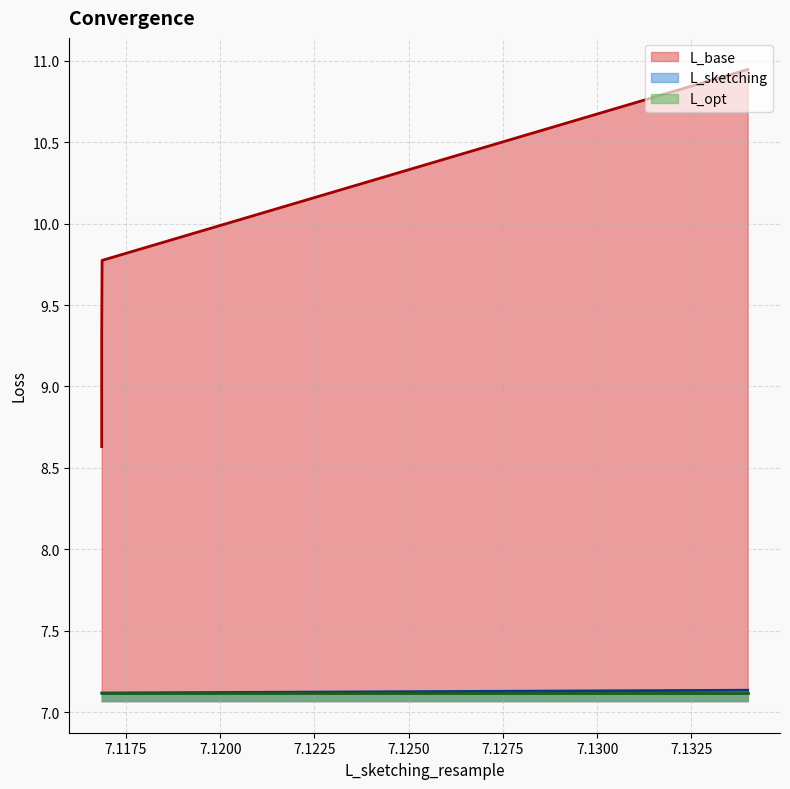

The L_sketching series shows 3.7 at 7.116866966490284. True or false?

False